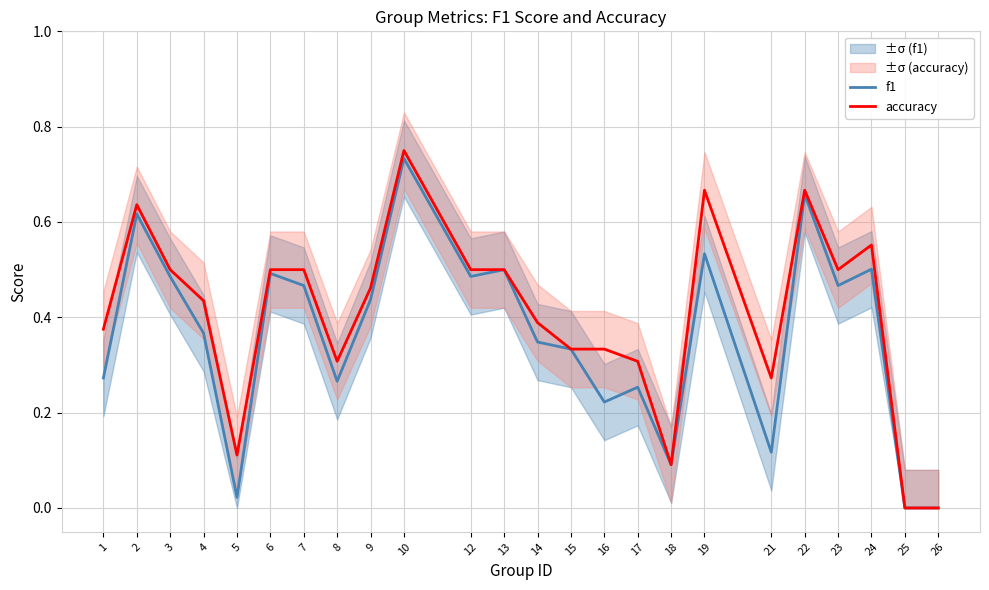

Which series has the largest total across all categories?

accuracy